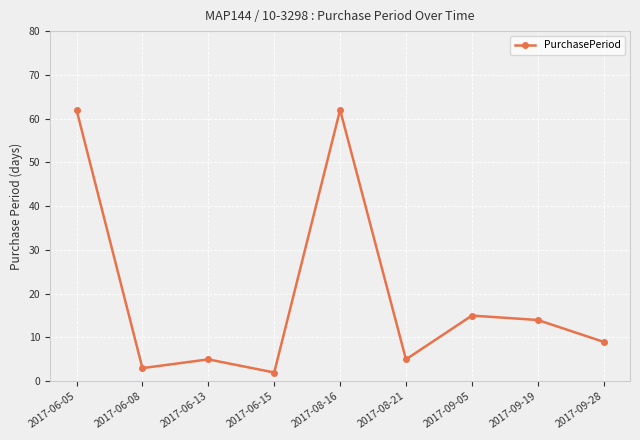

Reading left to right, extract all data points from this chart.

62	3	5	2	62	5	15	14	9